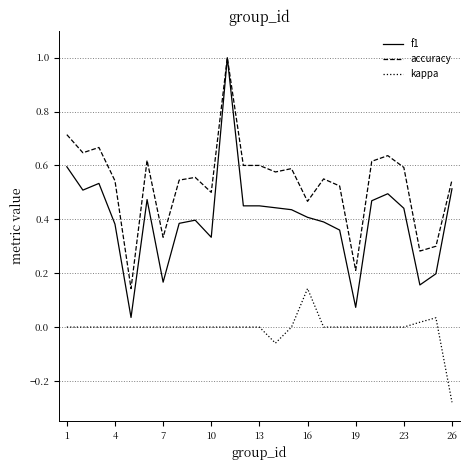

What is the maximum value for f1?

1.0